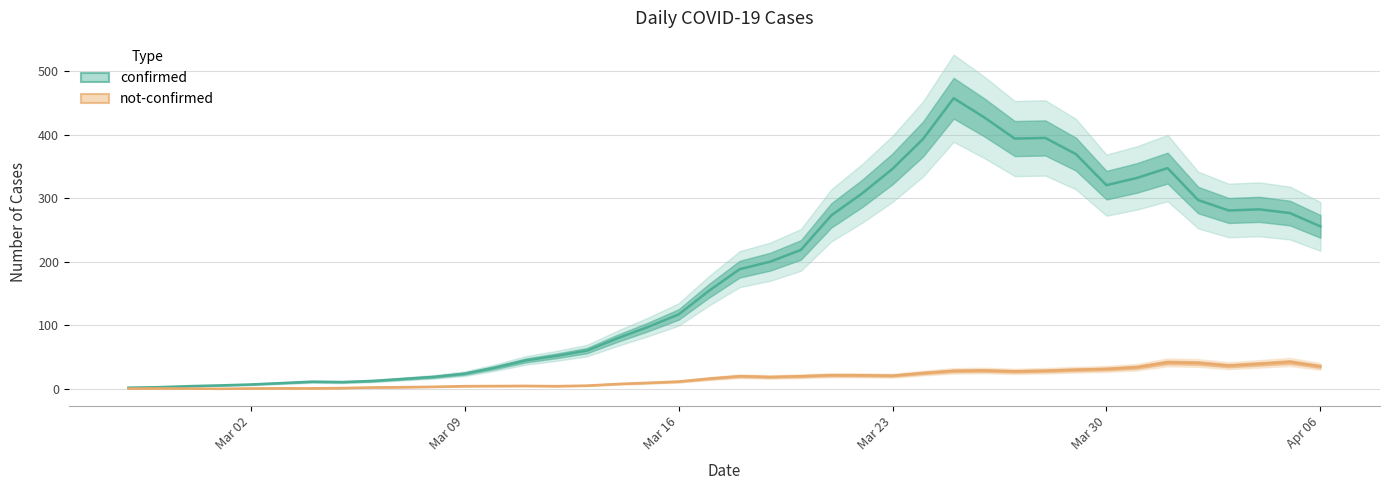

Which series has the widest spread of values?

confirmed